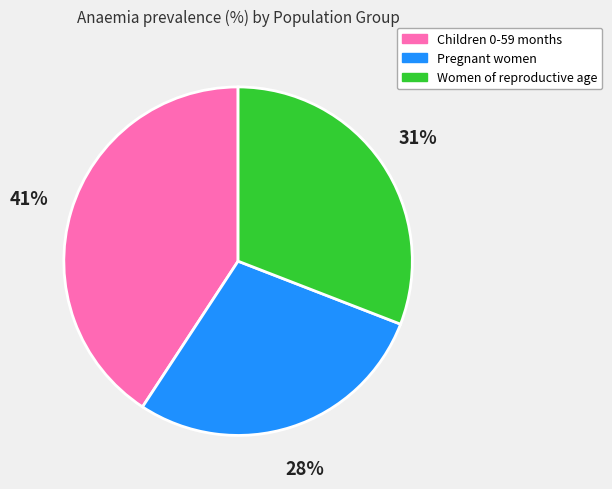

Does Women of reproductive age represent more than half of the total?

No